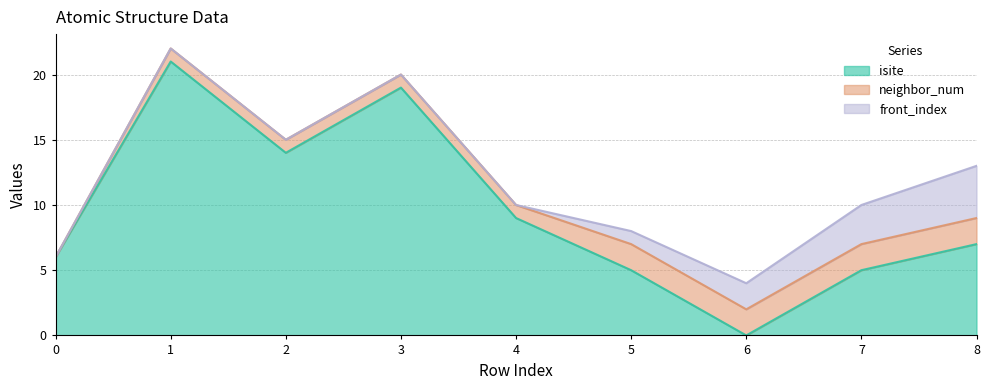

How many lines are shown in the chart?

3